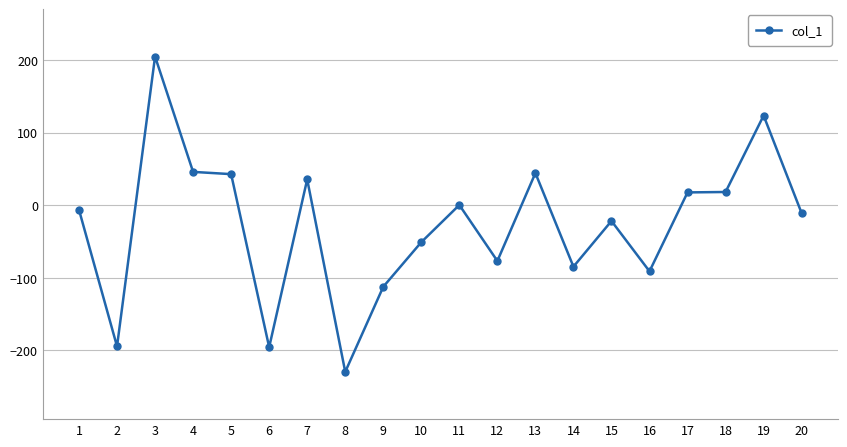

How many categories are shown in the chart?

20